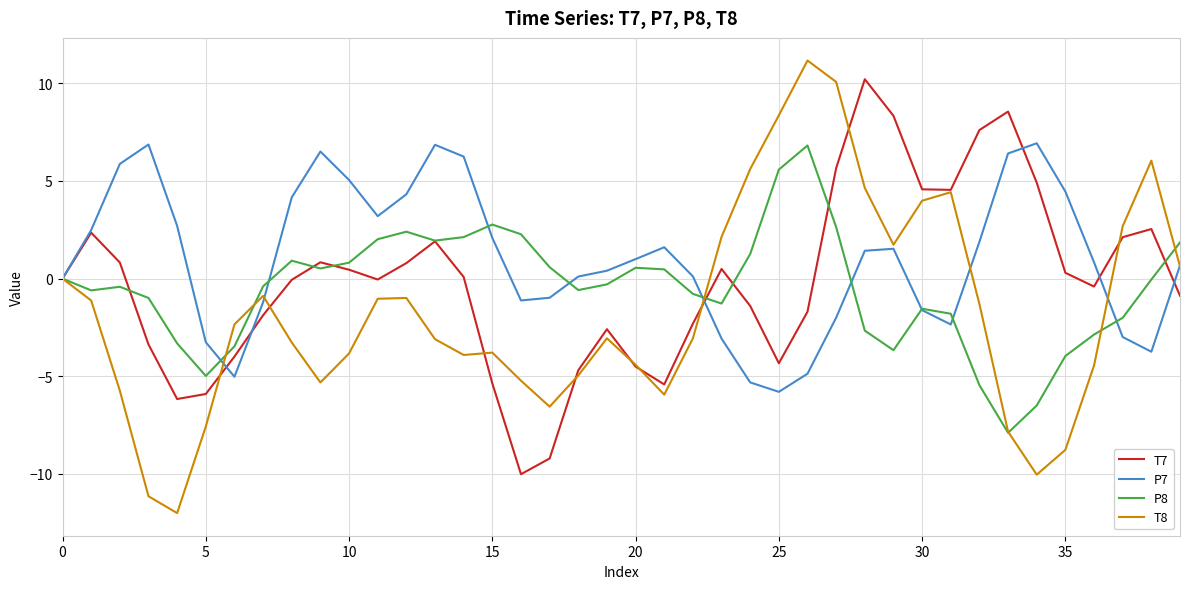

Which series has the largest total across all categories?

P7